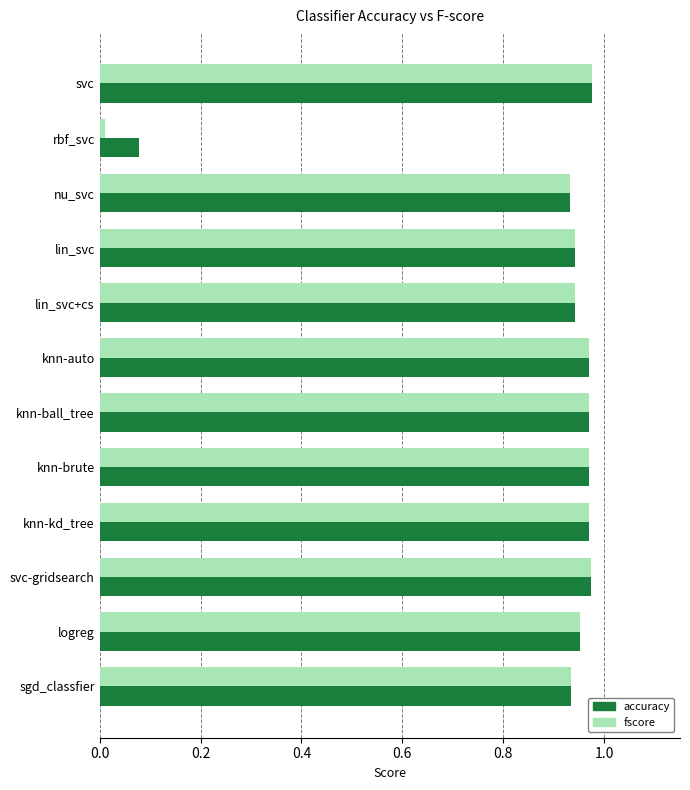

What is the total value across all series at lin_svc?

1.9